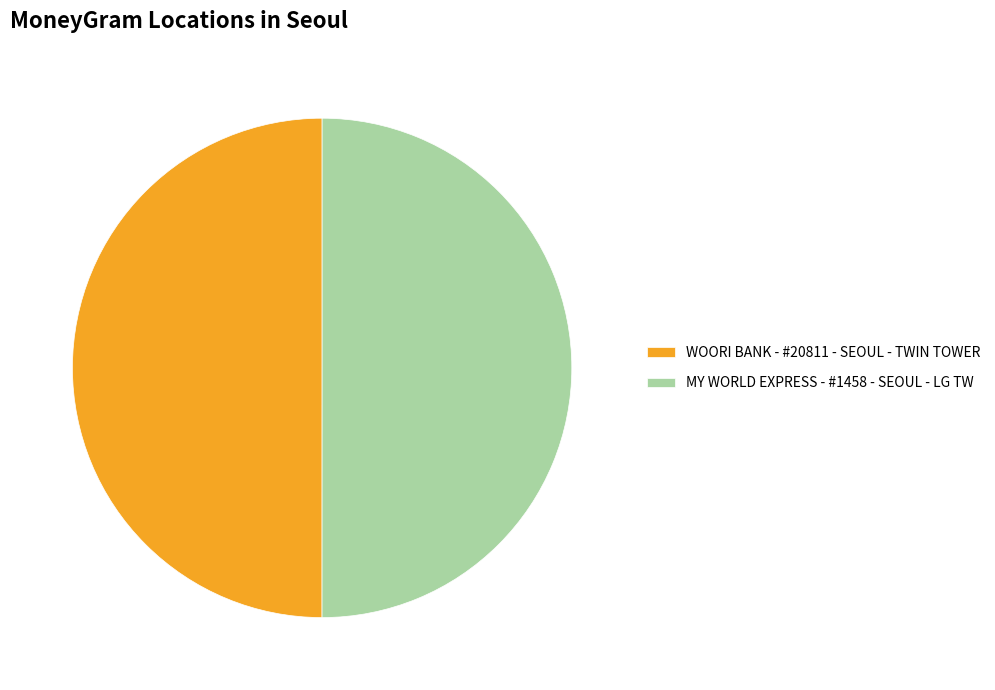

What is the total percentage of WOORI BANK - #20811 - SEOUL - TWIN TOWER and MY WORLD EXPRESS - #1458 - SEOUL - LG TW?

100.0%